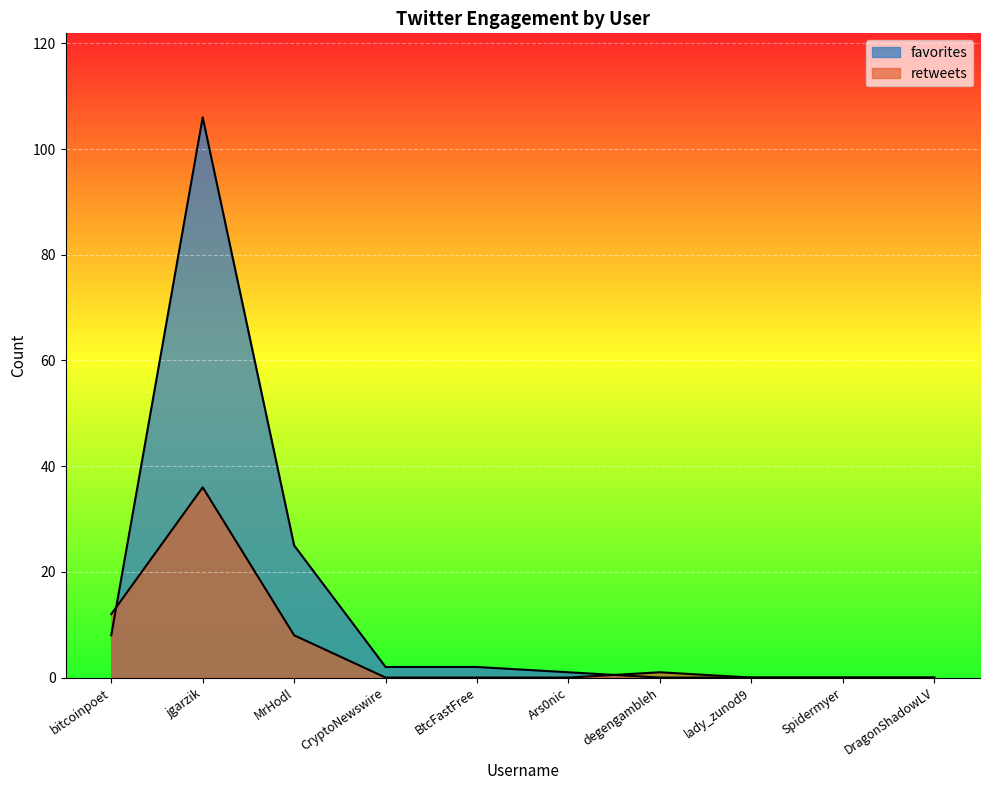

At which label does favorites reach its peak?

jgarzik